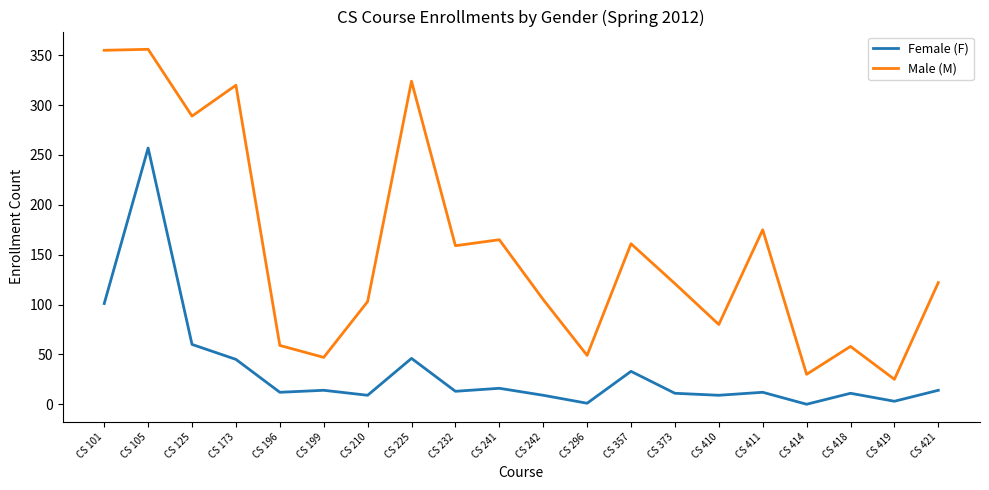

Rank the series by their average value, from highest to lowest.

Male (M), Female (F)